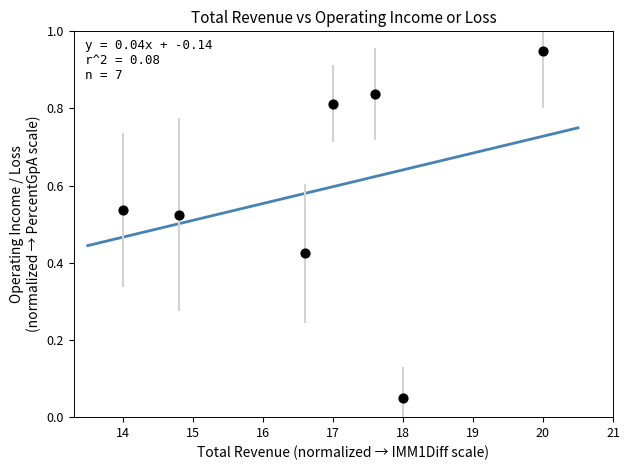

What is the average X value?

16.9